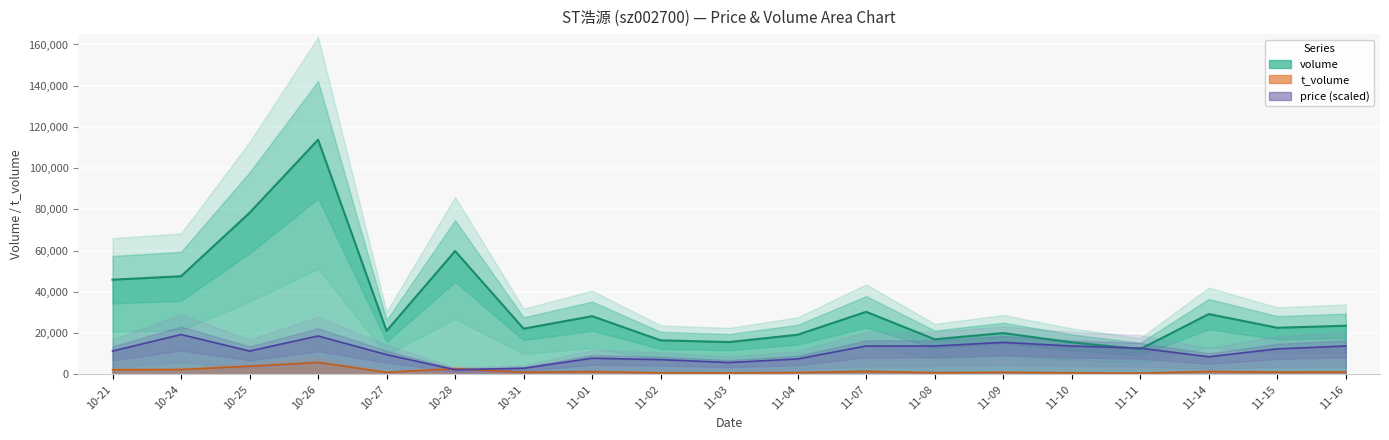

The value of price at 10-28 is 2276.3. True or false?

True